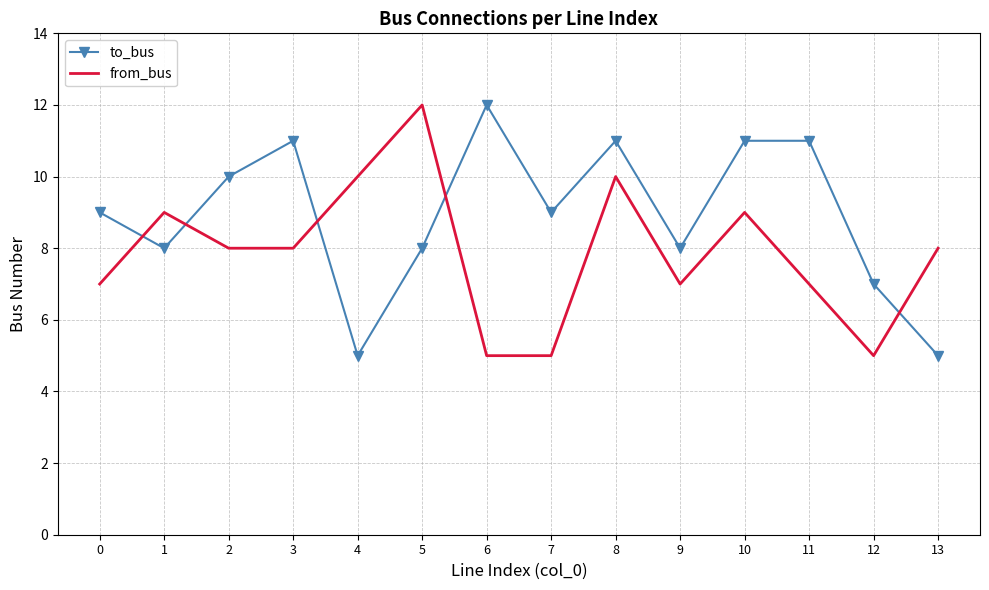

Is it true that from_bus equals 12 at 1?

False